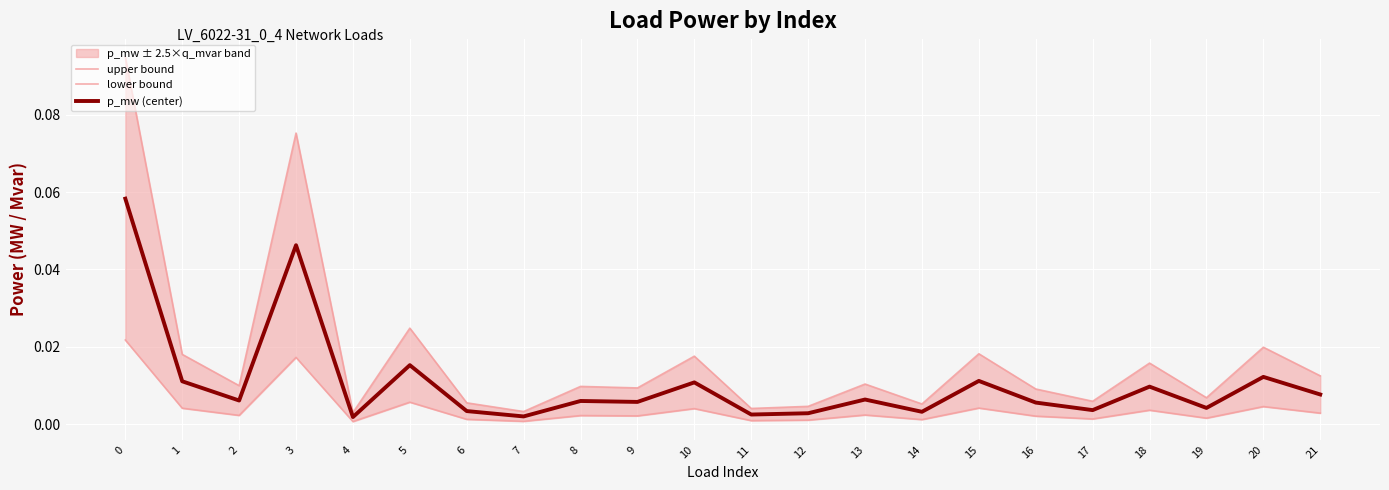

Which series changed the most between 16 and 19?

upper bound